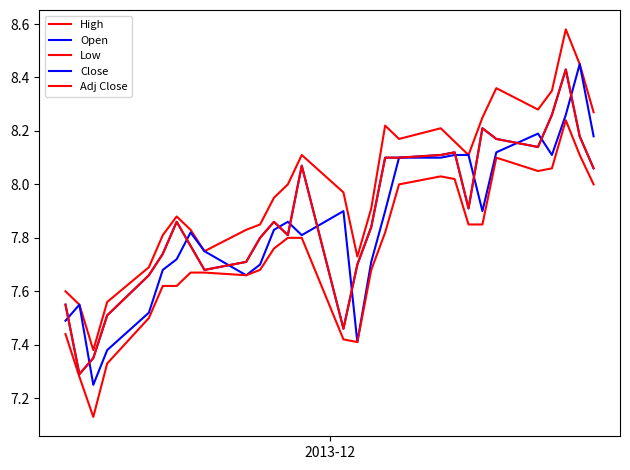

How many intersections are there between Open and Close?

13